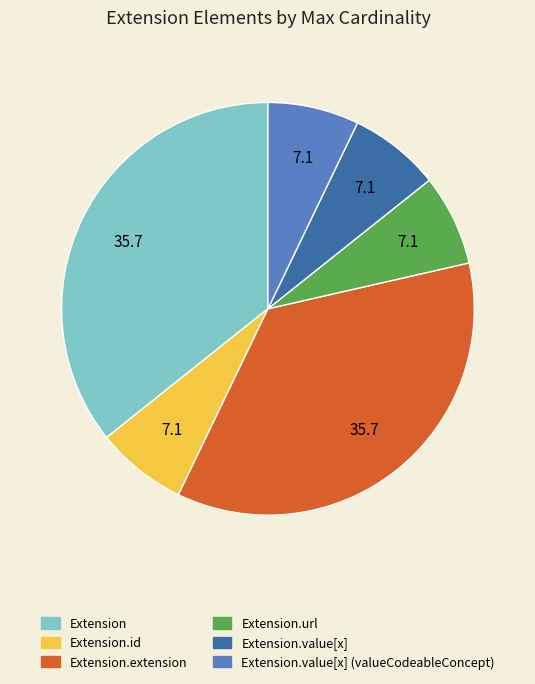

Does any single category account for the majority?

No